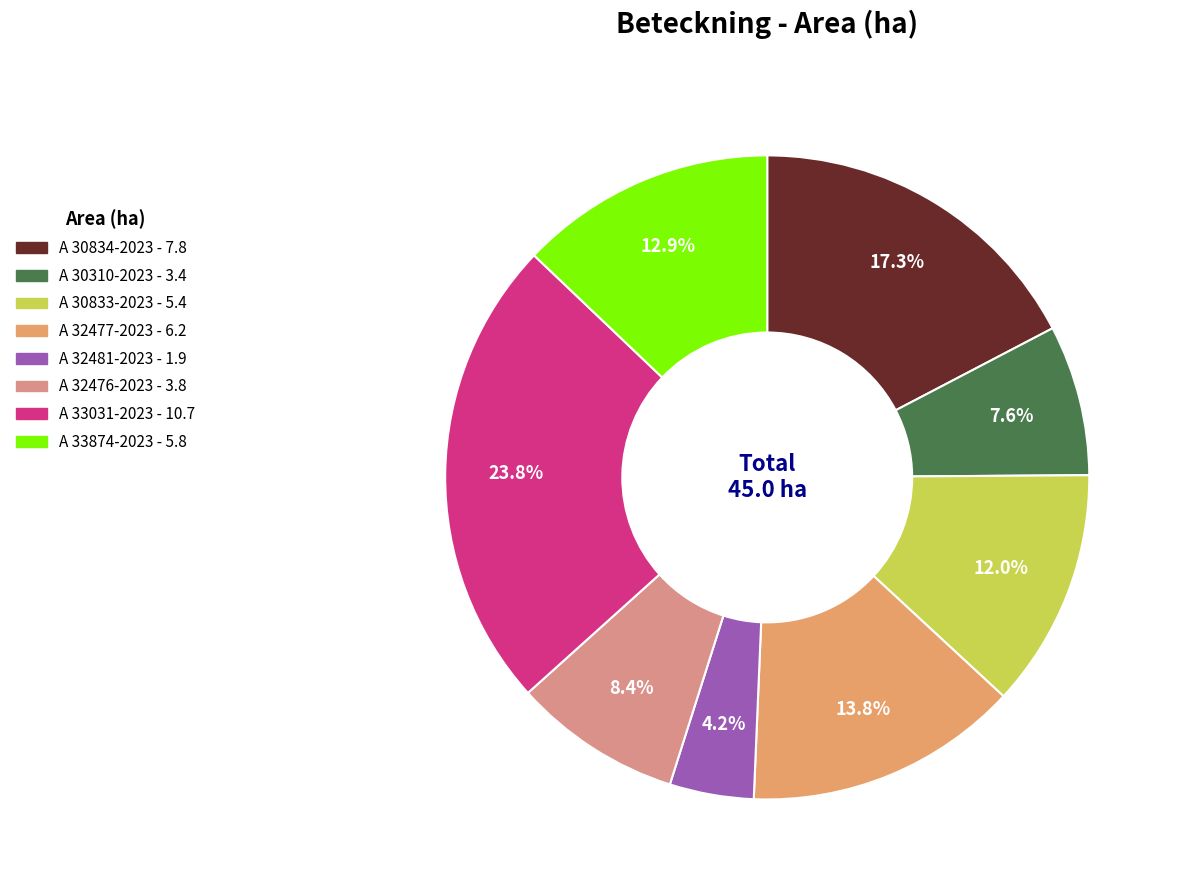

Which slice is the largest?

A 33031-2023